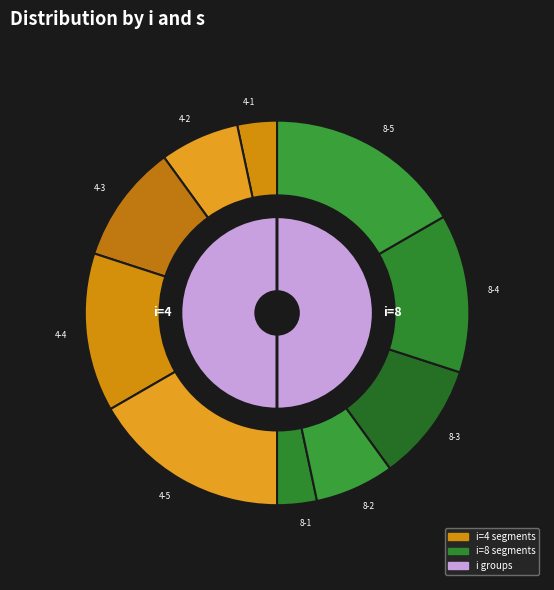

Does 8-3 account for over 50% of the chart?

No